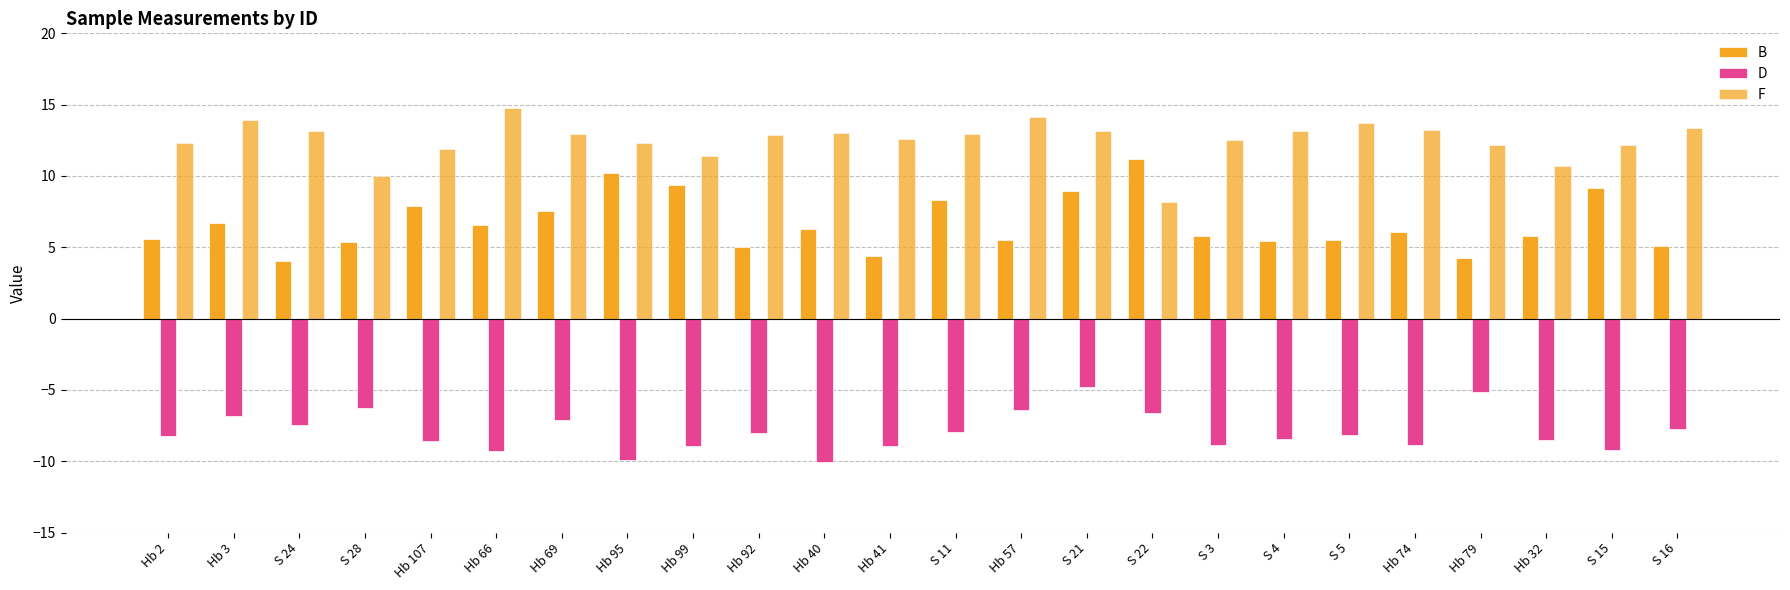

What is the sum of all F values?

300.6